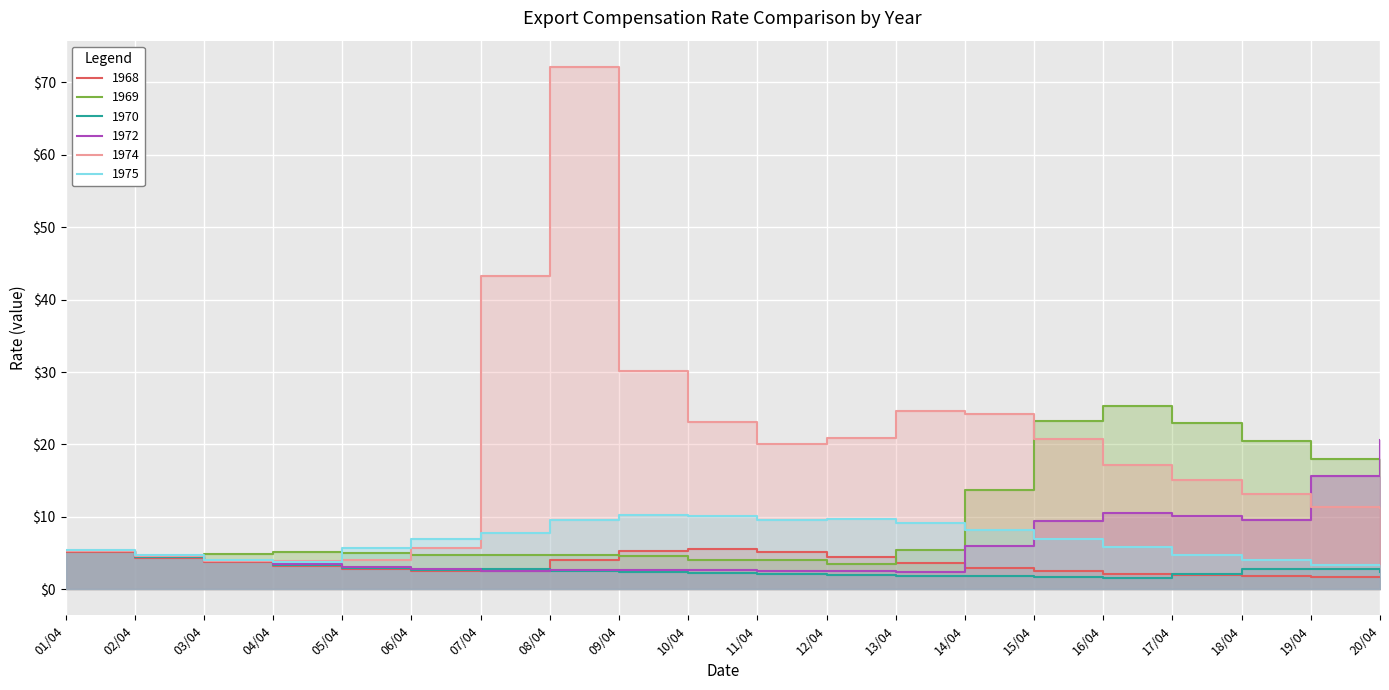

Which series ends up on top after the final intersection of 1969 and 1974?

1969